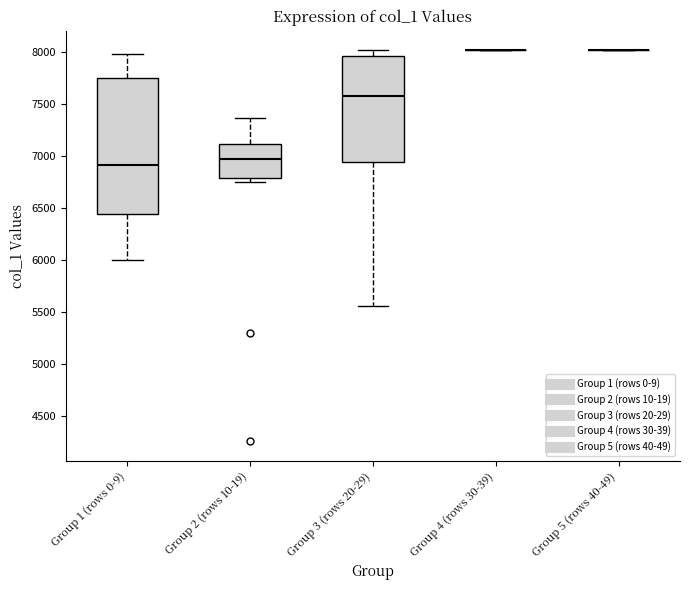

Comparing the boxes themselves (not the whiskers), which one is the tallest?

Group 1 (rows 0-9)